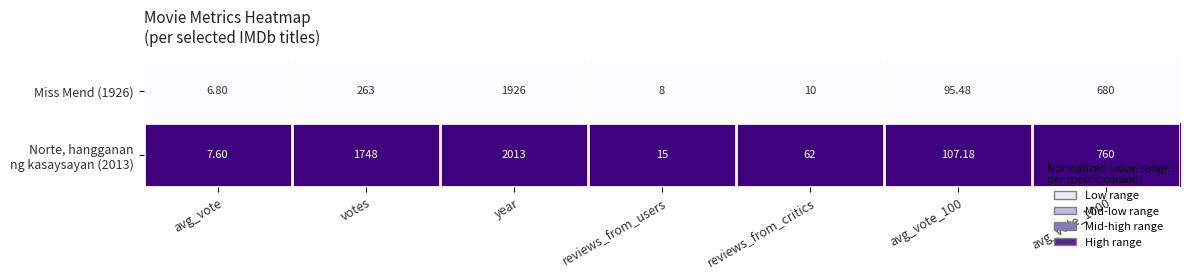

At which category is the sum across all series the highest?

year